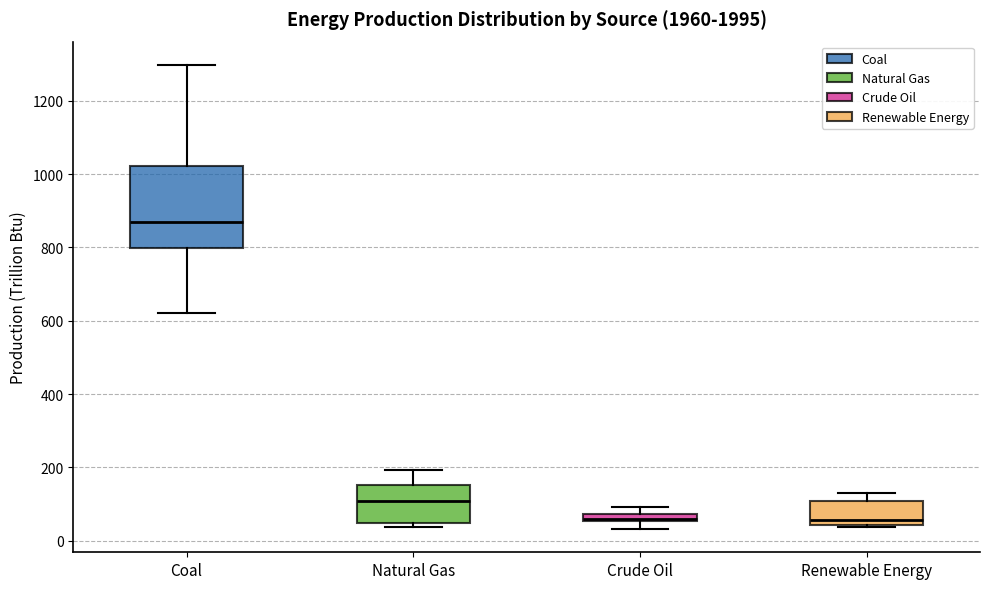

Comparing the boxes themselves (not the whiskers), which one is the tallest?

Coal